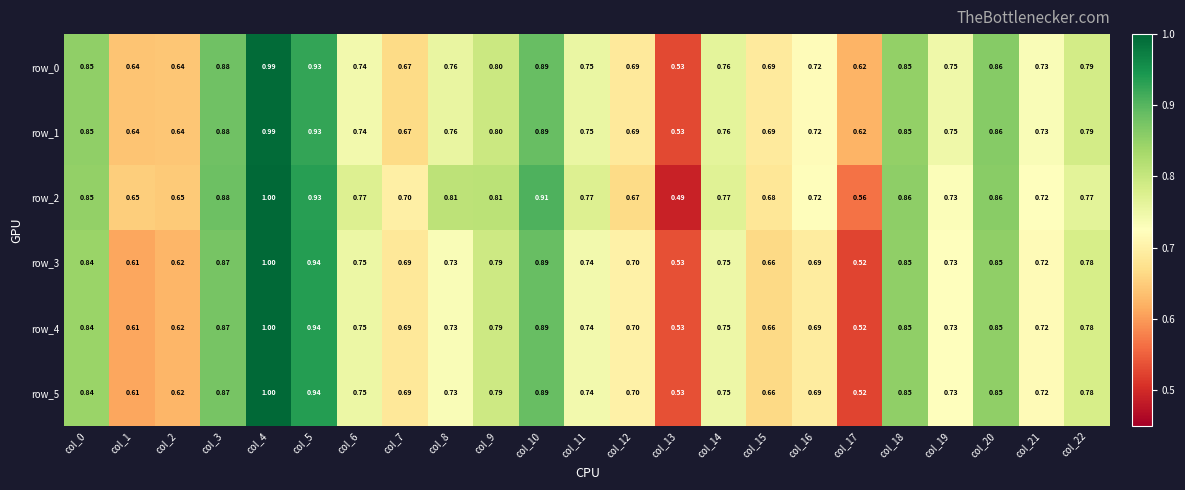

Reading left to right, what are all the values shown in this chart?

row_0: 0.9	0.6	0.6	0.9	1.0	0.9	0.7	0.7	0.8	0.8	0.9	0.8	0.7	0.5	0.8	0.7	0.7	0.6	0.9	0.7	0.9	0.7	0.8
row_1: 0.9	0.6	0.6	0.9	1.0	0.9	0.7	0.7	0.8	0.8	0.9	0.8	0.7	0.5	0.8	0.7	0.7	0.6	0.9	0.7	0.9	0.7	0.8
row_2: 0.9	0.6	0.6	0.9	1.0	0.9	0.8	0.7	0.8	0.8	0.9	0.8	0.7	0.5	0.8	0.7	0.7	0.6	0.9	0.7	0.9	0.7	0.8
row_3: 0.8	0.6	0.6	0.9	1.0	0.9	0.8	0.7	0.7	0.8	0.9	0.7	0.7	0.5	0.8	0.7	0.7	0.5	0.9	0.7	0.9	0.7	0.8
row_4: 0.8	0.6	0.6	0.9	1.0	0.9	0.8	0.7	0.7	0.8	0.9	0.7	0.7	0.5	0.8	0.7	0.7	0.5	0.9	0.7	0.9	0.7	0.8
row_5: 0.8	0.6	0.6	0.9	1.0	0.9	0.8	0.7	0.7	0.8	0.9	0.7	0.7	0.5	0.8	0.7	0.7	0.5	0.9	0.7	0.9	0.7	0.8